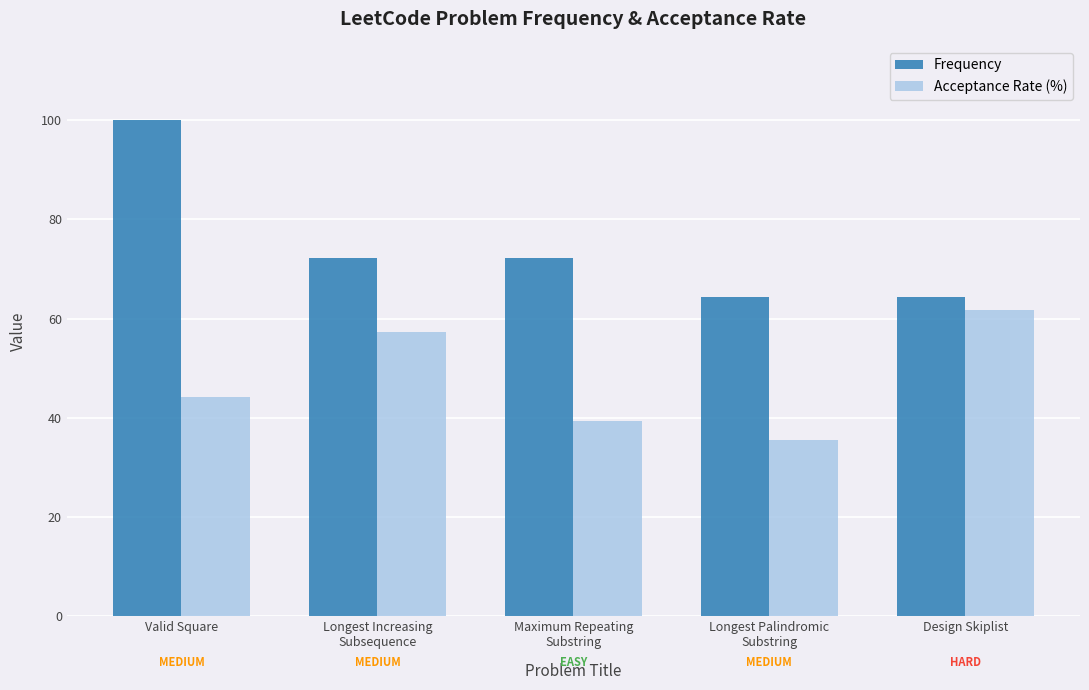

Are the bars horizontal?

No